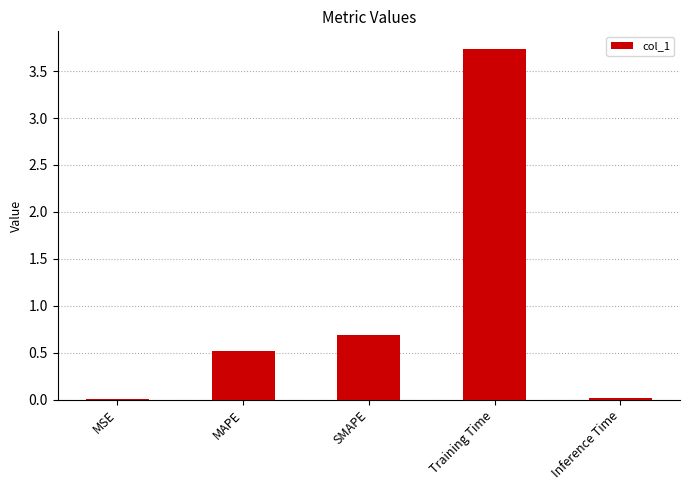

What is the sum of the values at Training Time and SMAPE?

4.4